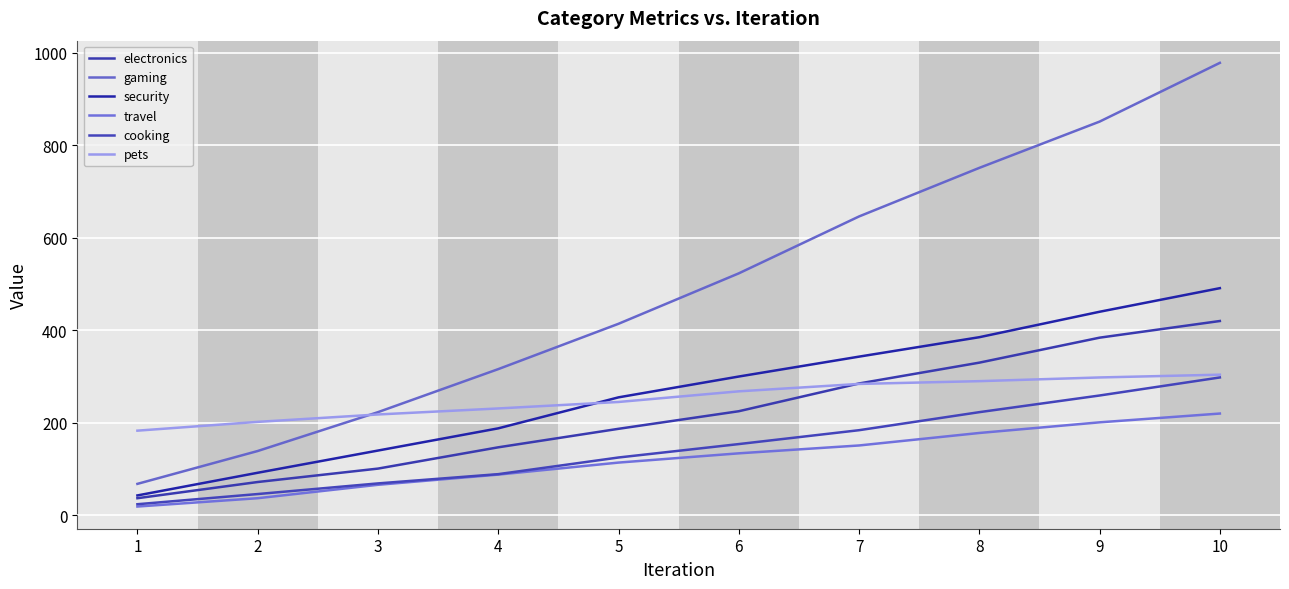

What is the difference between the highest and lowest values at 3?

157